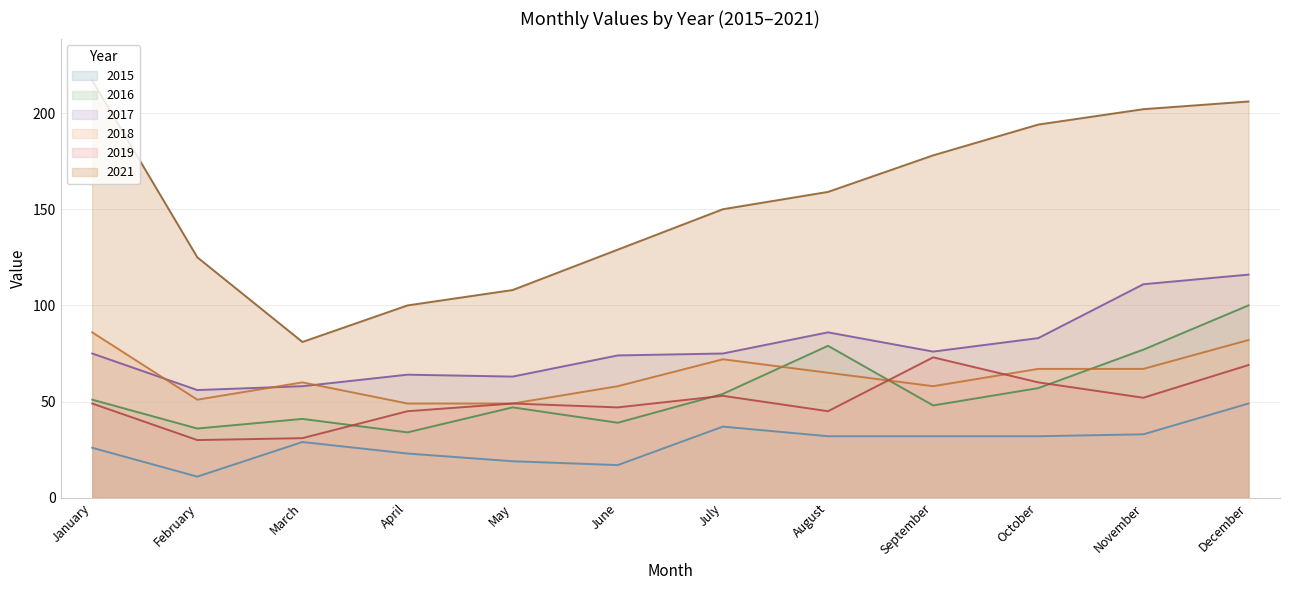

In 2016, how many points are higher than both neighbors (excluding endpoints)?

3